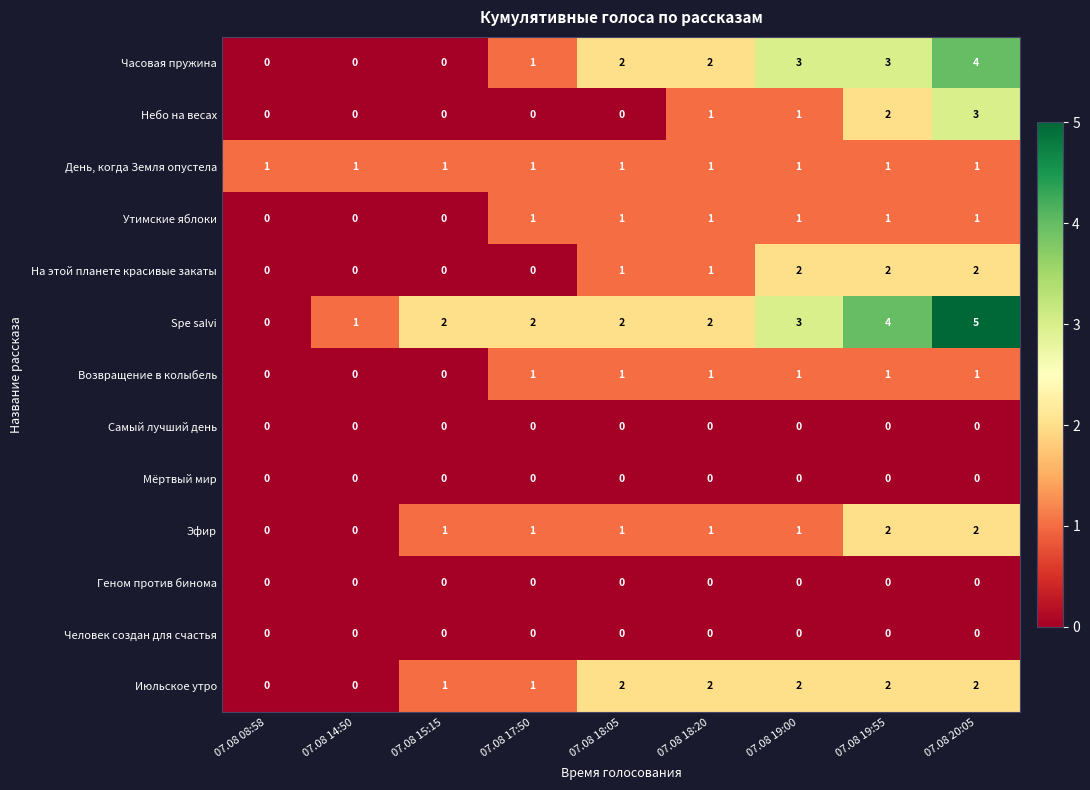

How many values in the Утимские яблоки series are below 1?

3